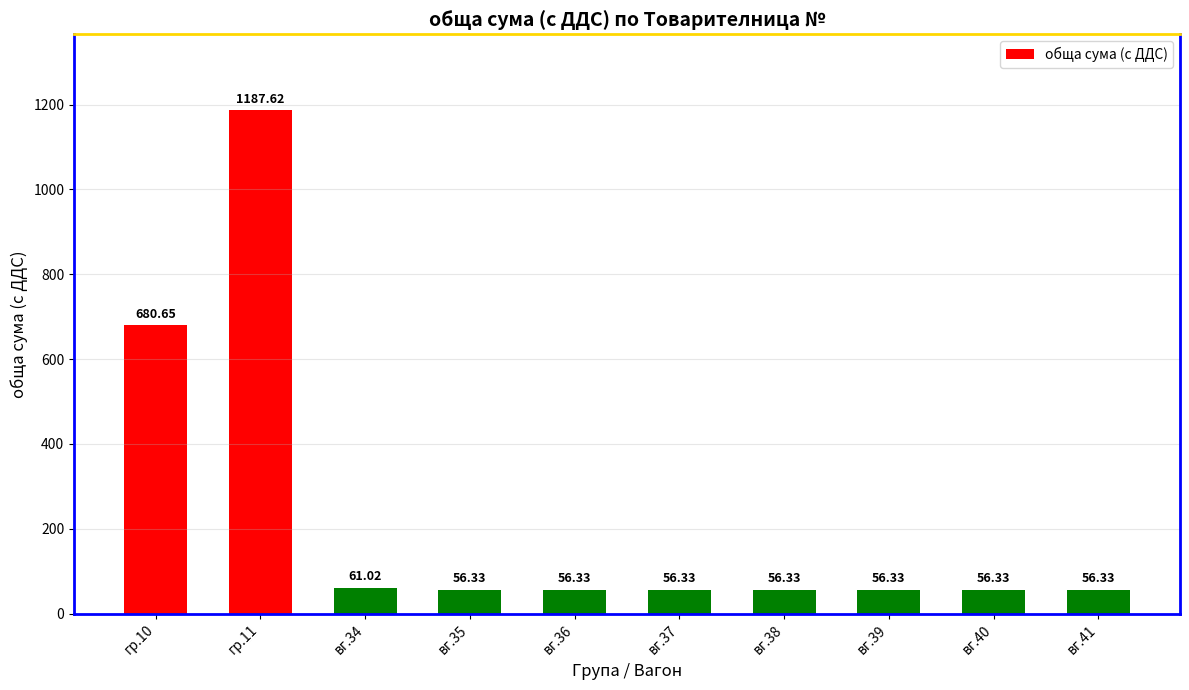

What is the label of the 5th bar from the left?

вг.36